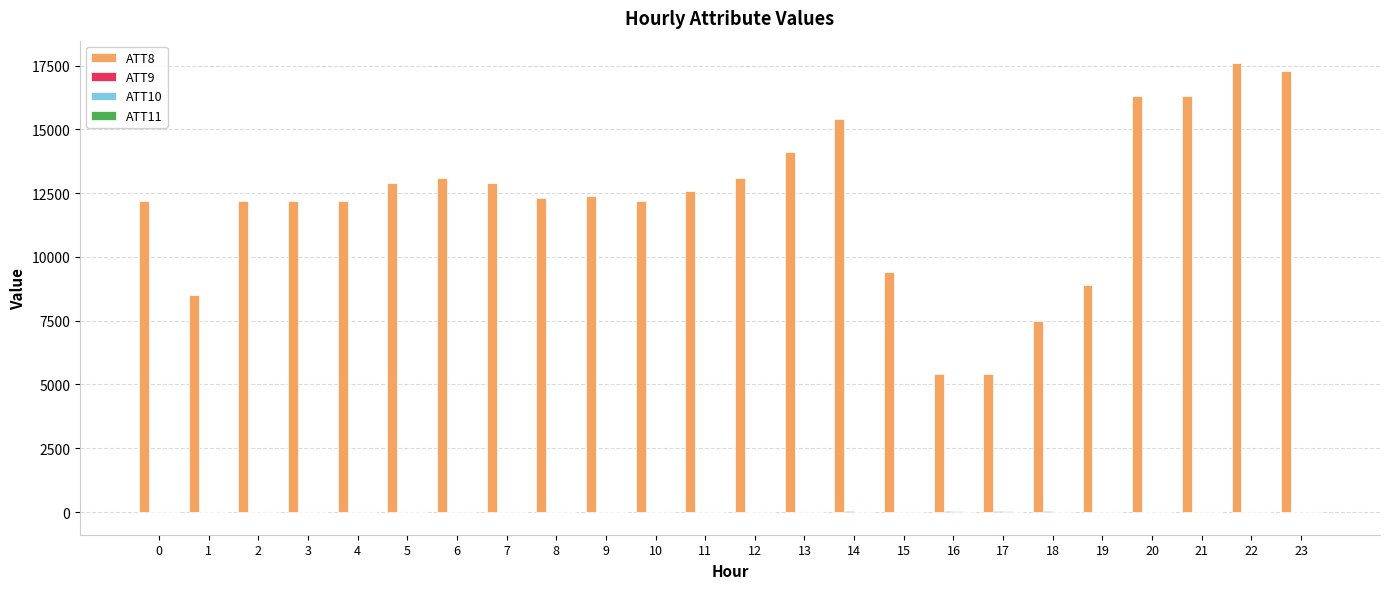

What is the total value across all series at 0?

12170.0